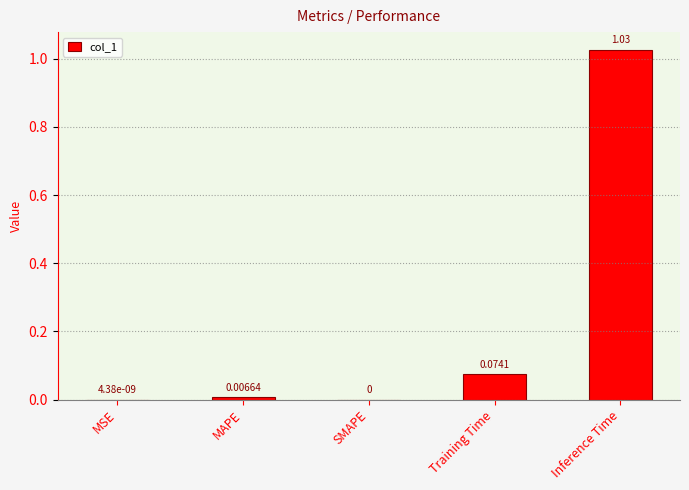

Which label corresponds to the largest value in the chart?

Inference Time